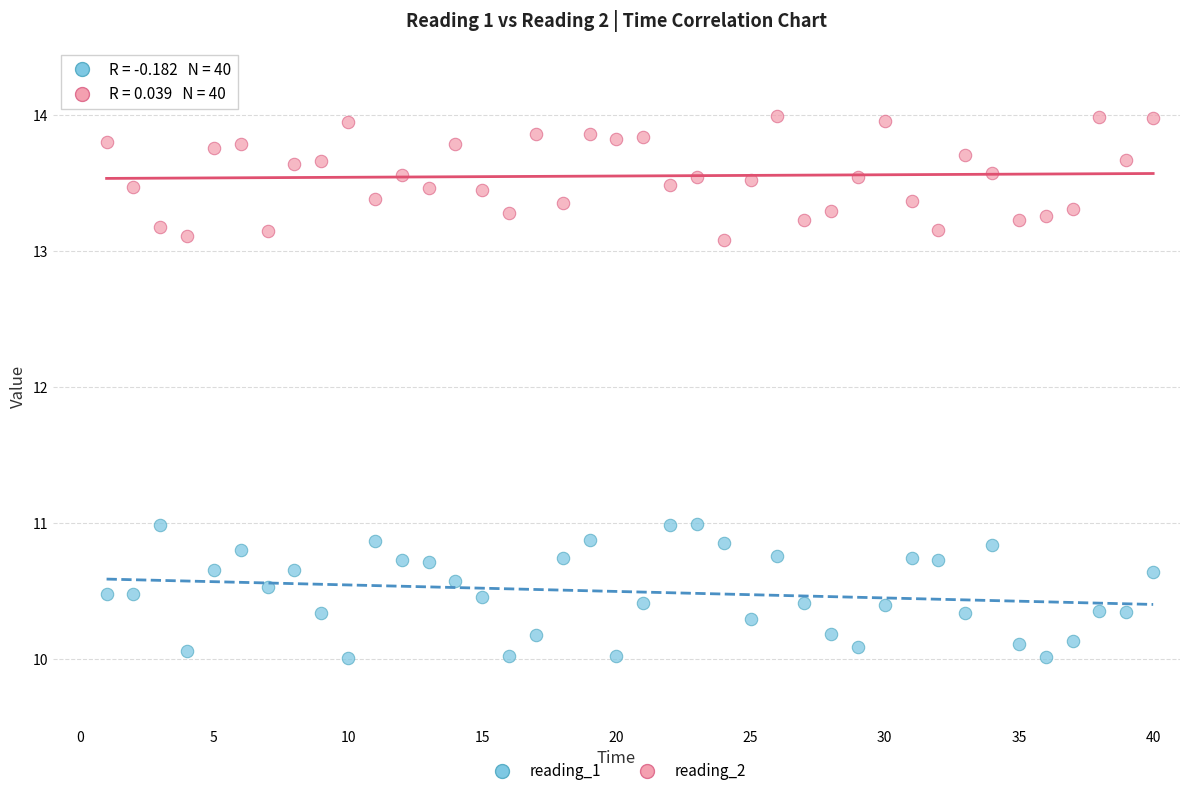

Which series reaches the minimum Y coordinate?

reading_1